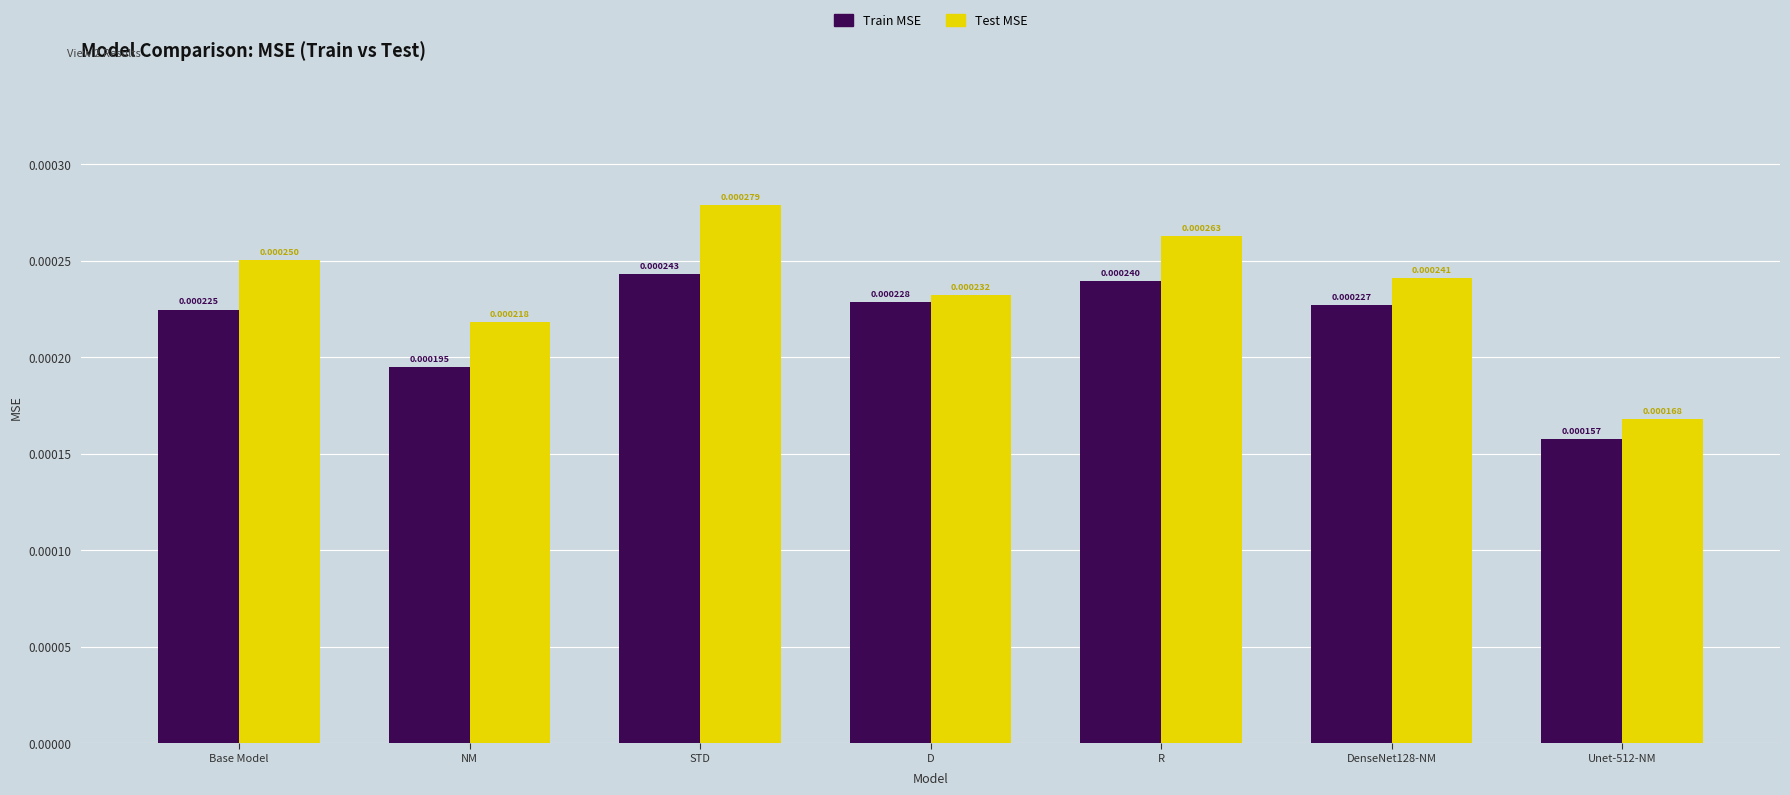

Does the chart contain any negative values?

No